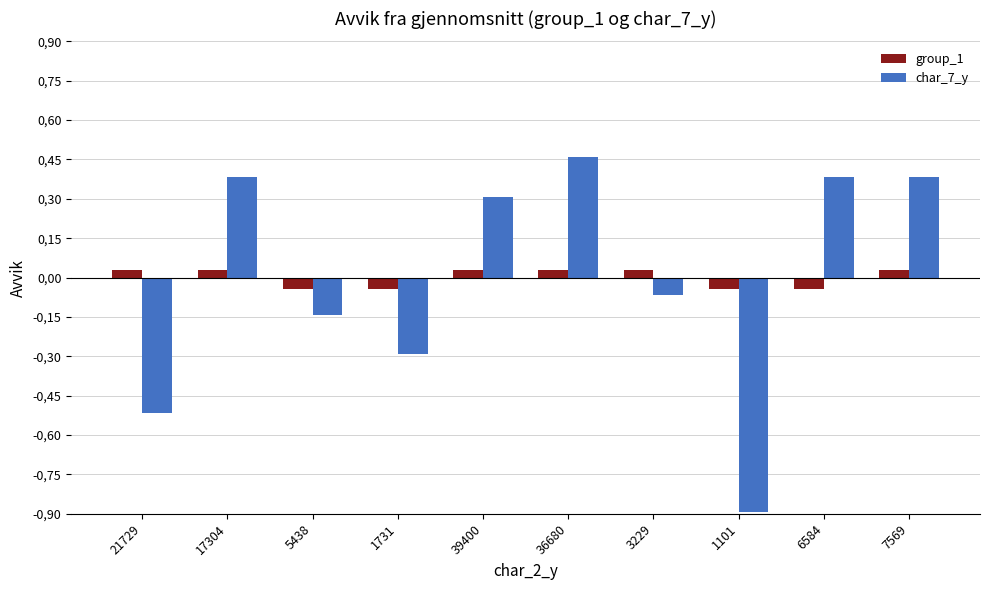

Count the group_1 values in the range 0 to 1.

6